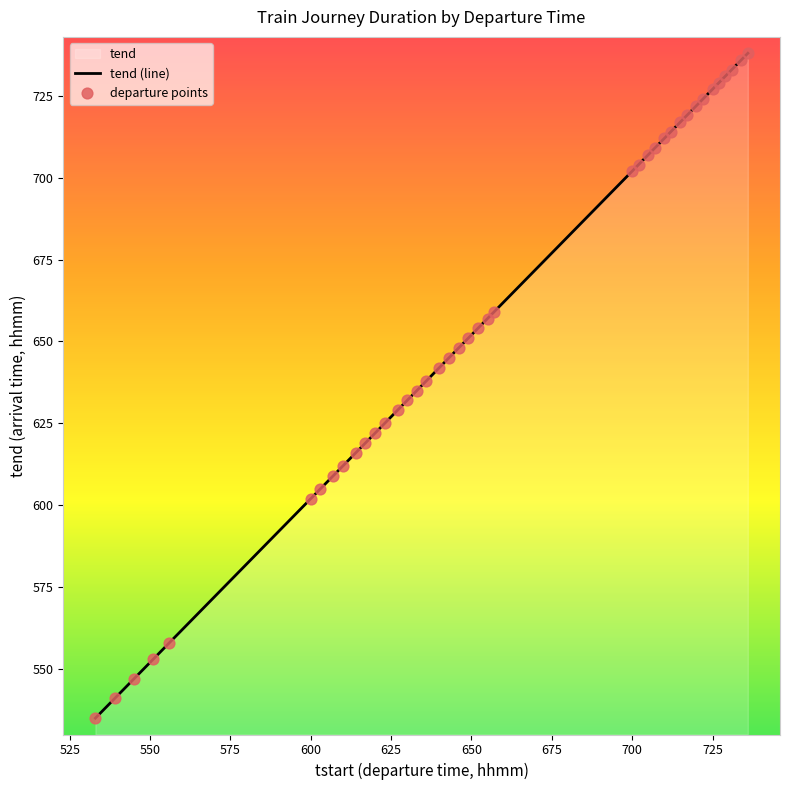

Which series contains the lowest Y value?

tend (line)